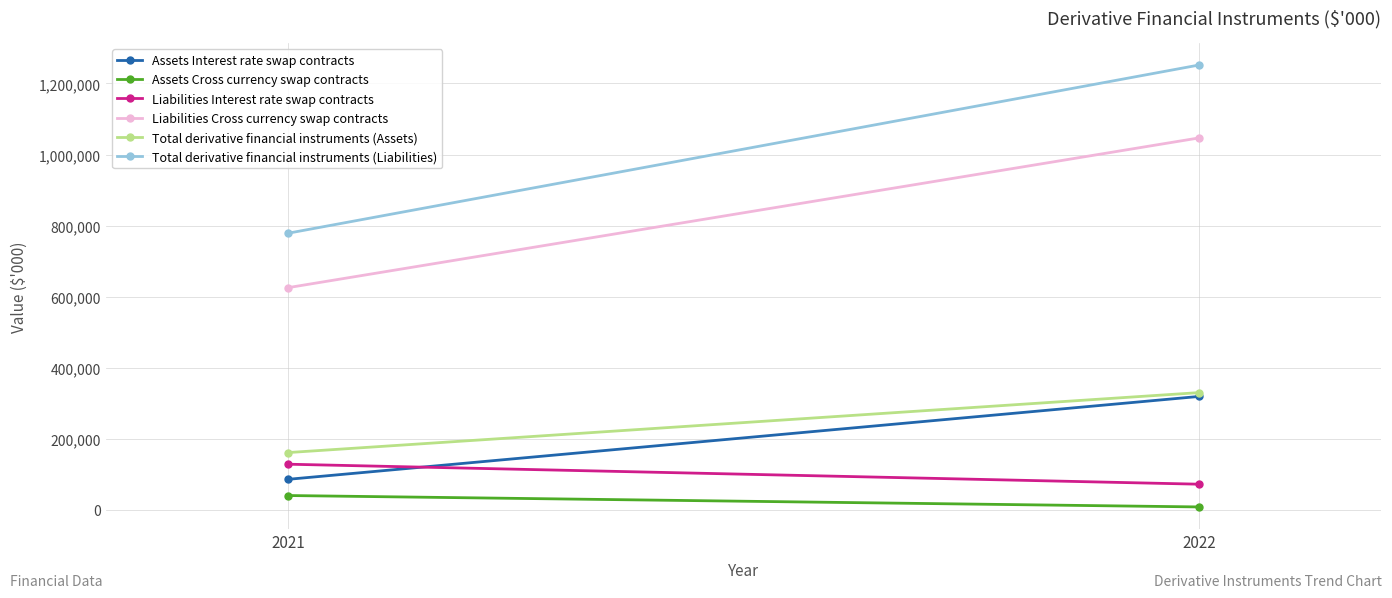

How many distinct data groups are displayed?

6